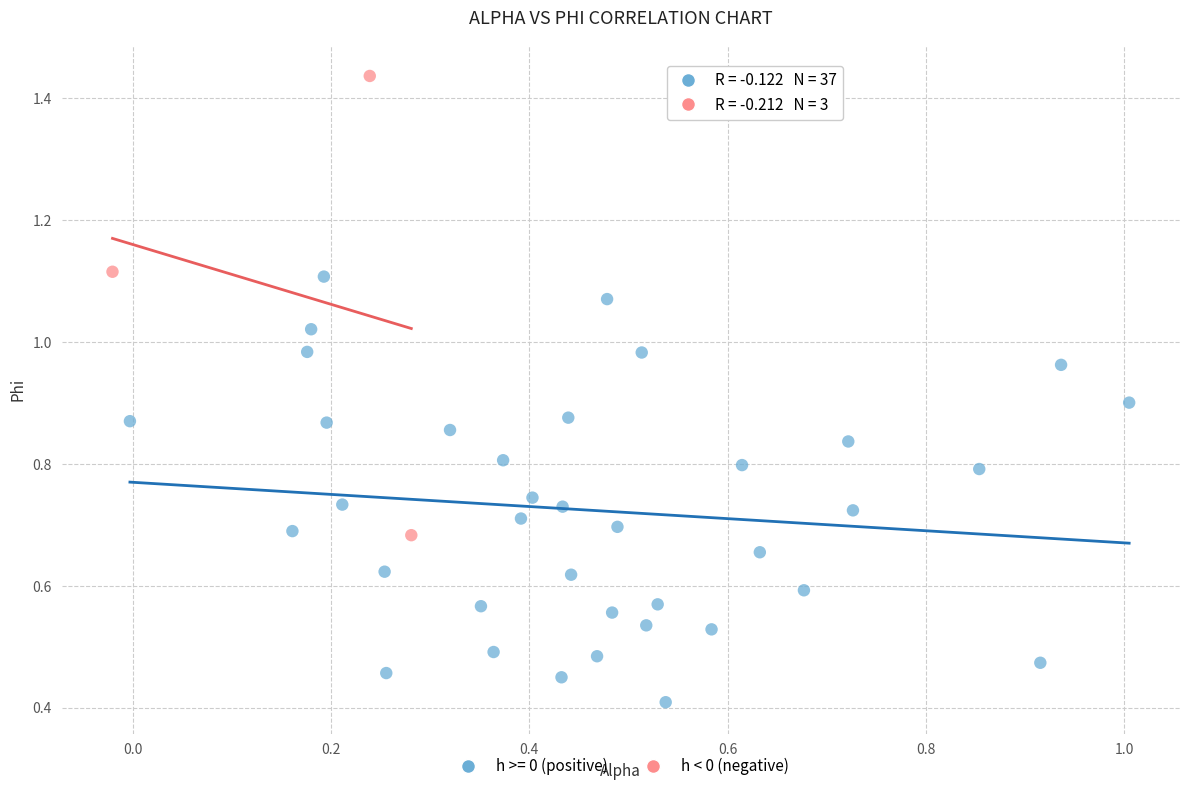

Which series contains the lowest Y value?

h >= 0 (positive)